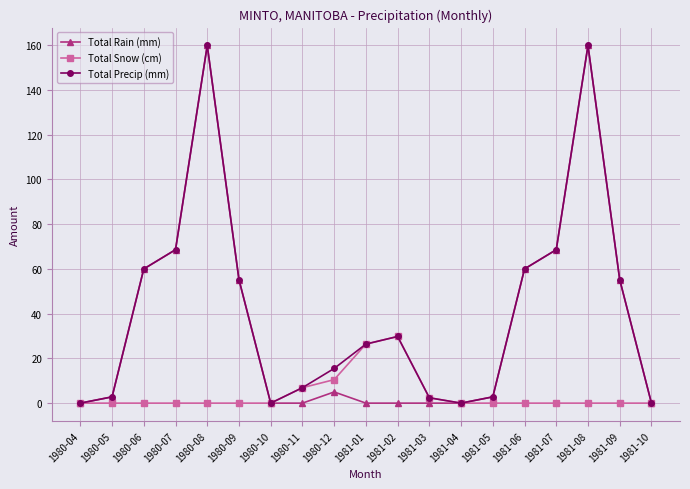

What is the difference between the highest and lowest values at 1981-06?

60.0